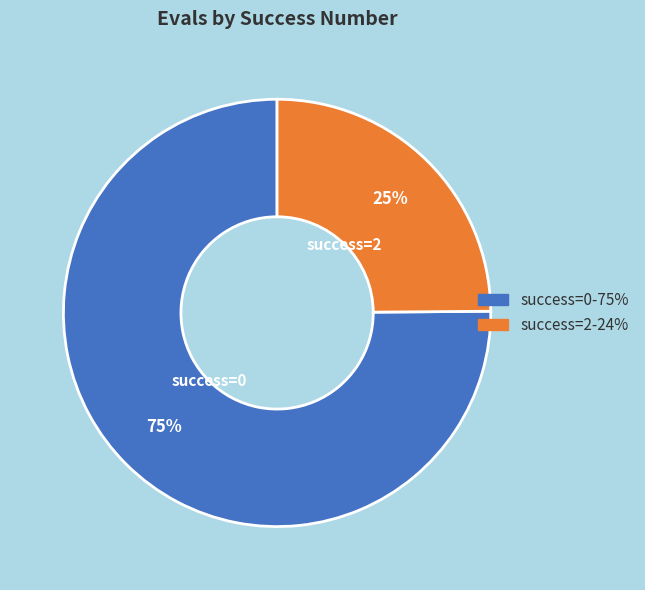

Which category has the biggest portion of the pie?

success=0